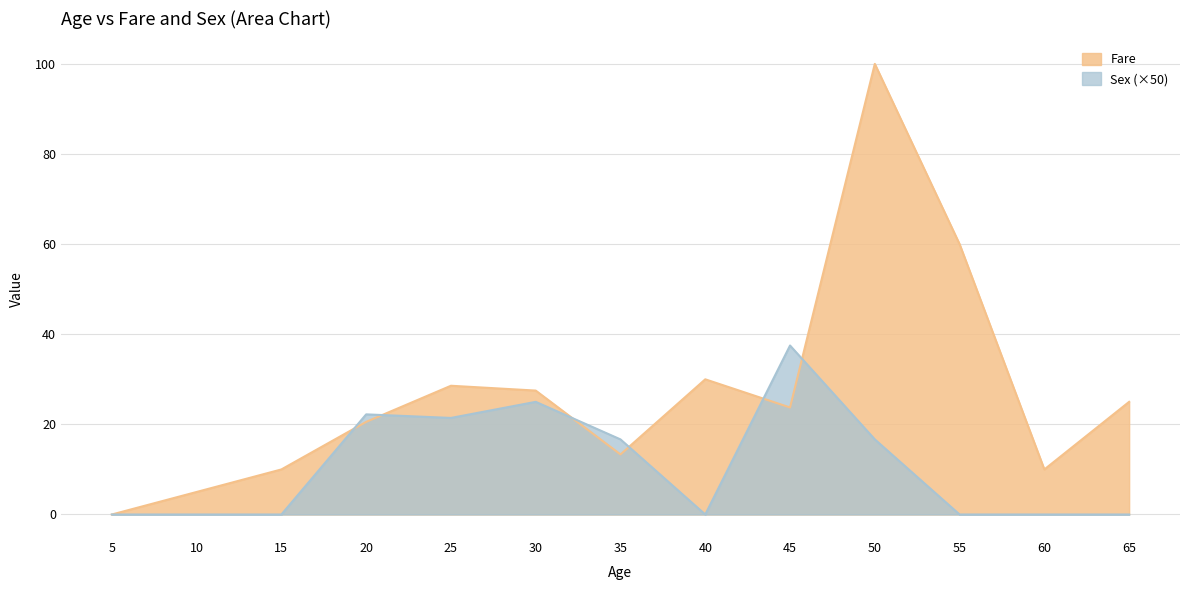

True or false: there are more than 1 points higher than both neighbors.

True